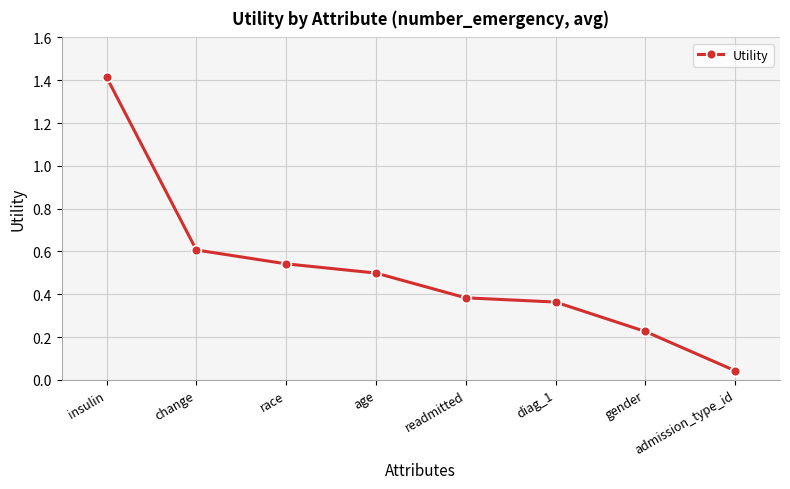

What is the sum of all values?

4.1